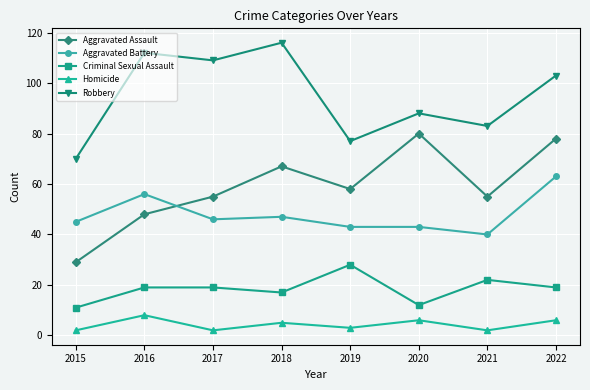

Is it true that Criminal Sexual Assault equals 28 at 2019?

True